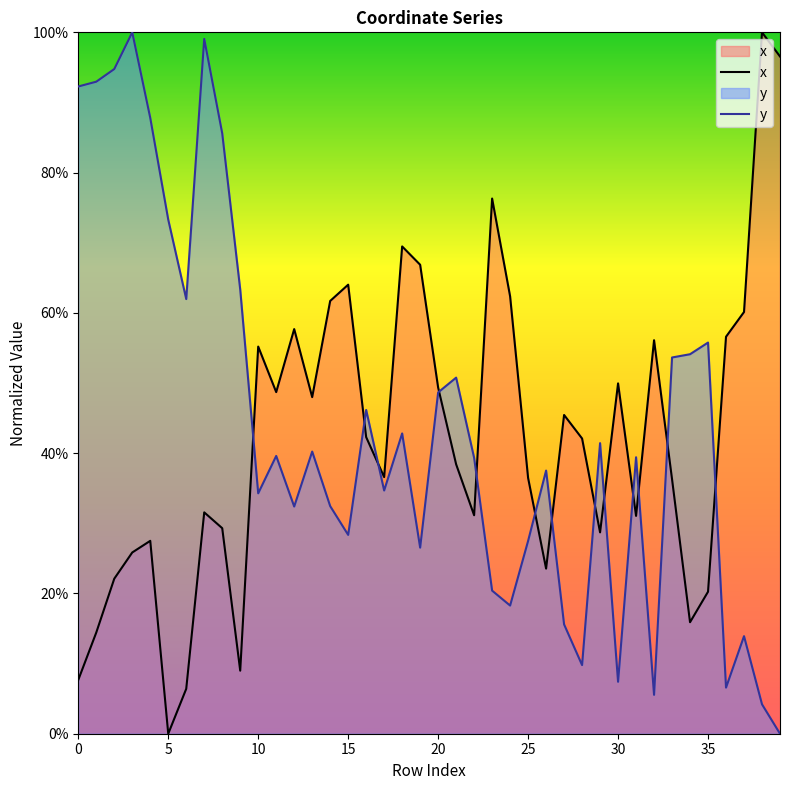

The x series shows 14.9 at 10. True or false?

False